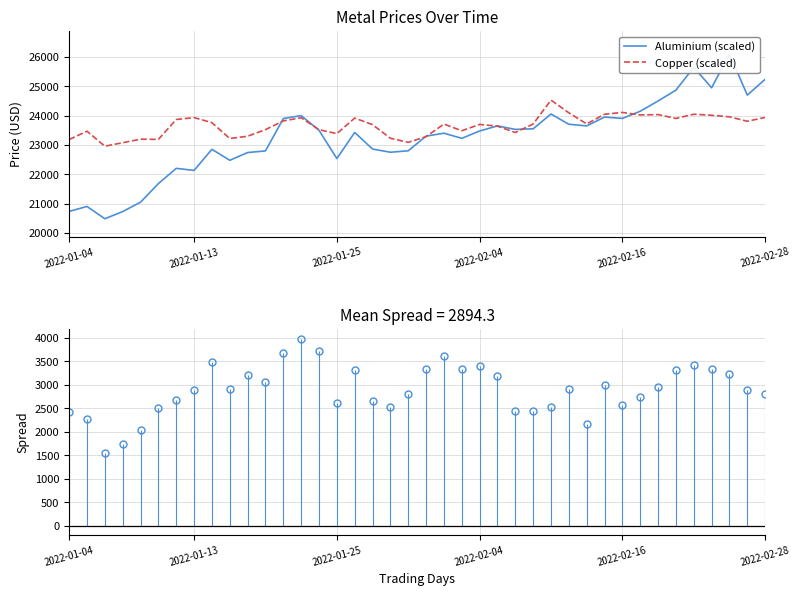

The Copper (scaled) series shows 39980.0 at 16. True or false?

False